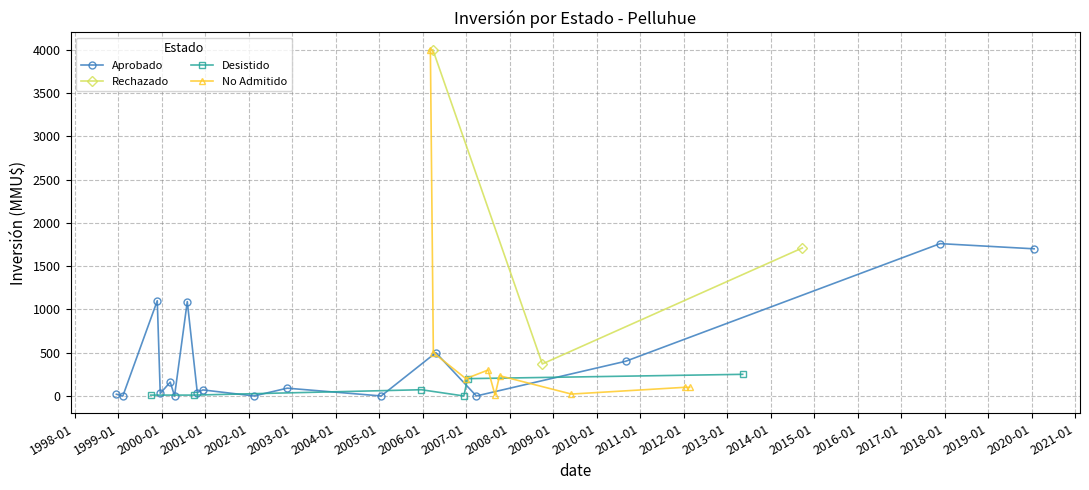

How many lines are shown in the chart?

4